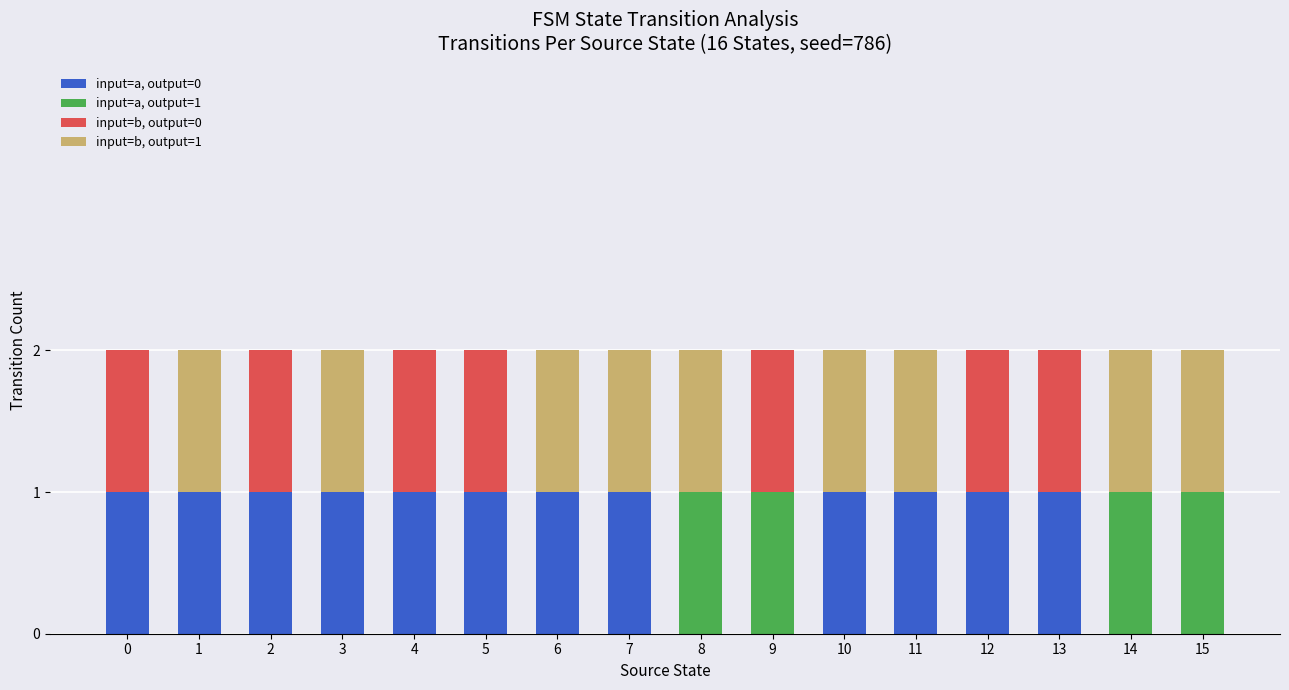

At which label is input=b, output=0 closest to 0?

1